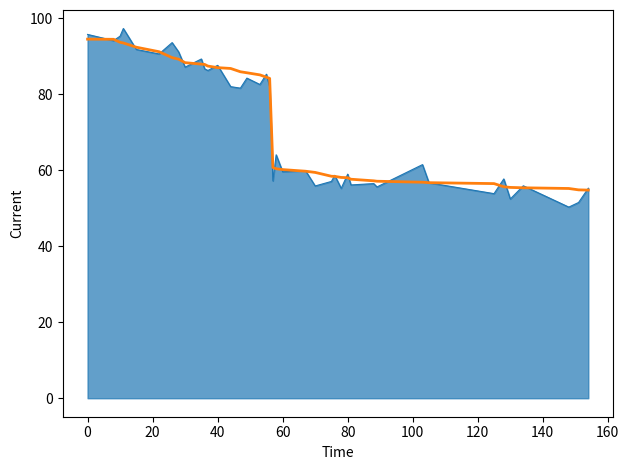

What is the total value across all series at 60?

119.8